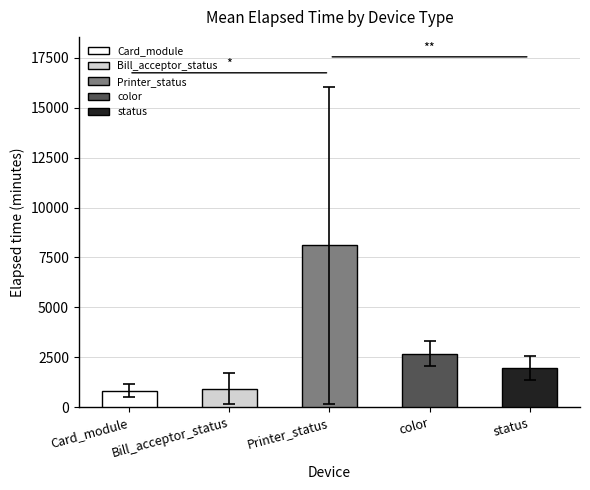

Approximately how many times larger is the value at status compared to Bill_acceptor_status?

2.1